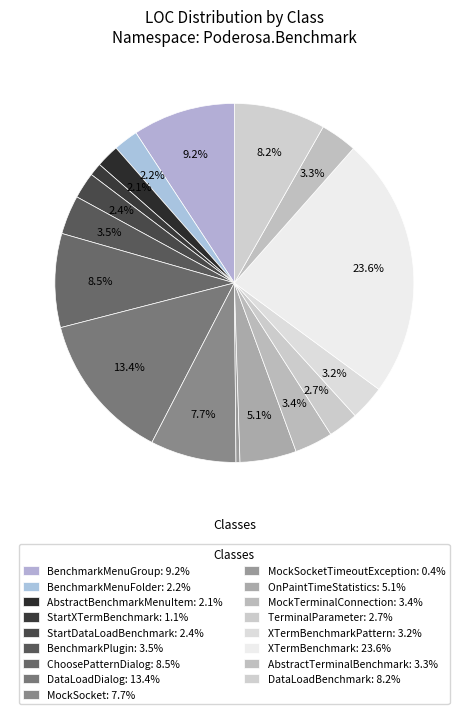

Which slice is the largest?

XTermBenchmark